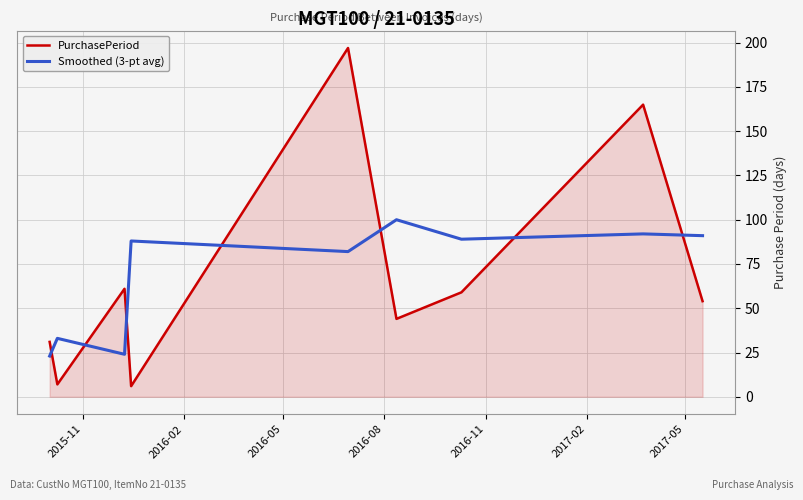

Does the chart have visible grid lines?

Yes